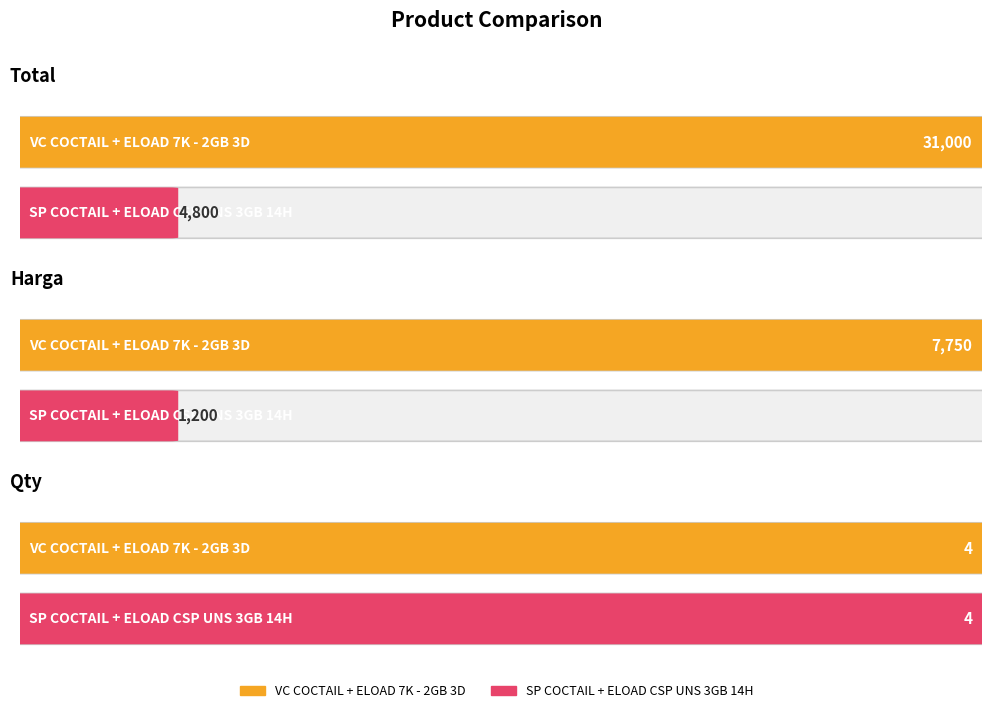

Reading left to right, what are all the values shown in this chart?

Total: 31000	4800
Harga: 7750	1200
Qty: 4	4